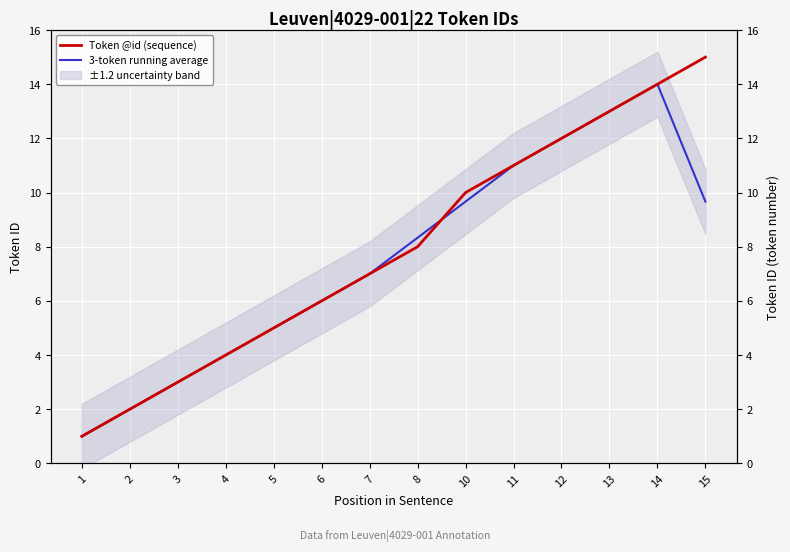

At which category does the chart reach its peak across all series?

15